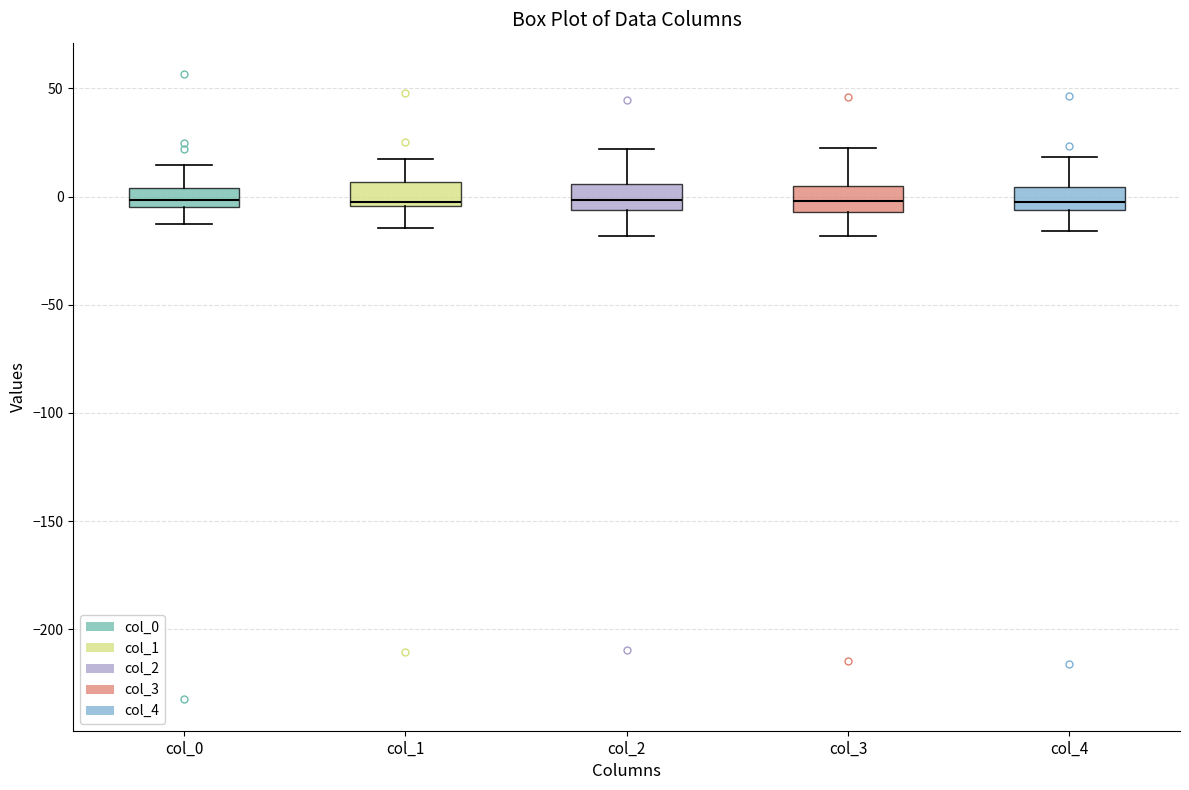

Where is the upper edge of the box for col_3 on the y-axis? The values are not printed on the chart, so give them approximately, as read against the axis.

5